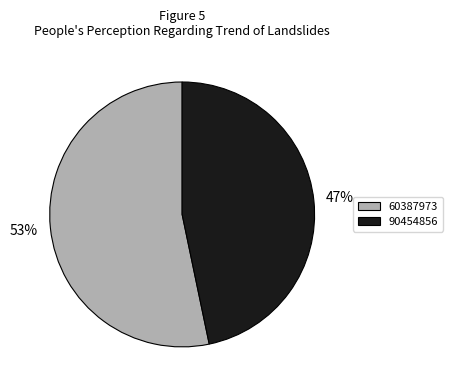

Is it true that 60387973 is 68% of the pie?

False